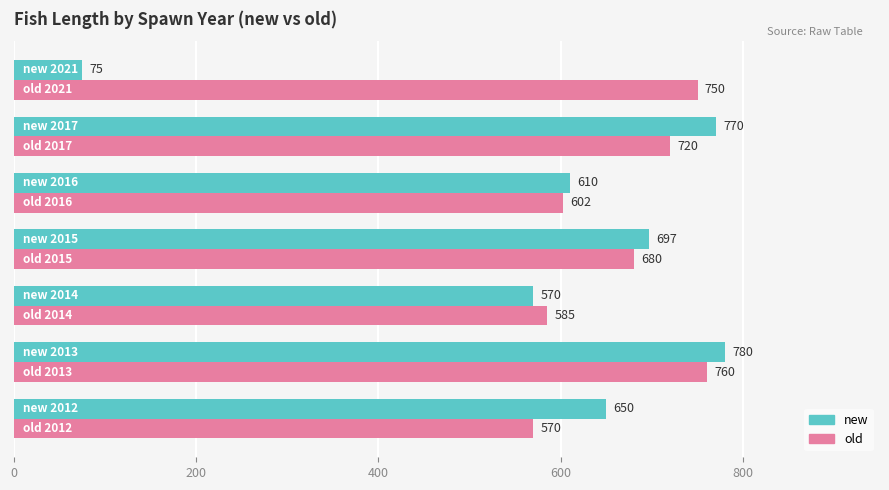

List the series in order of their overall mean, highest first.

old, new